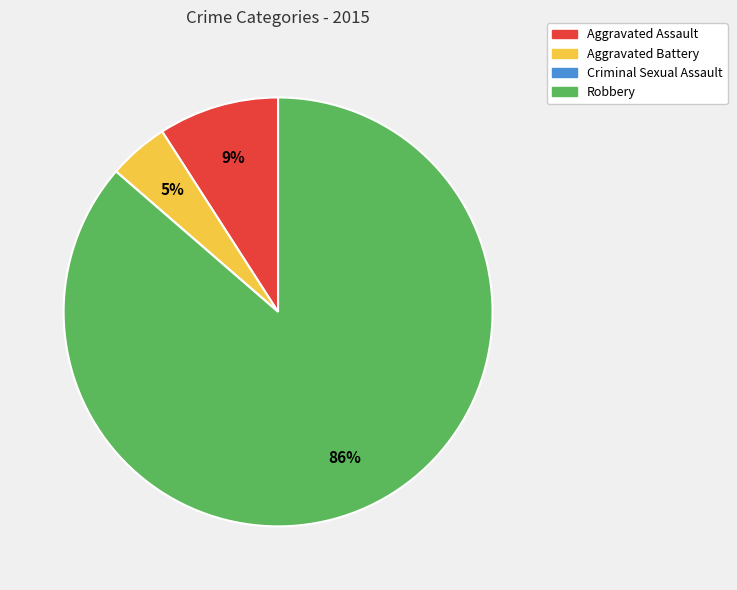

Is Aggravated Assault the majority of the pie?

No